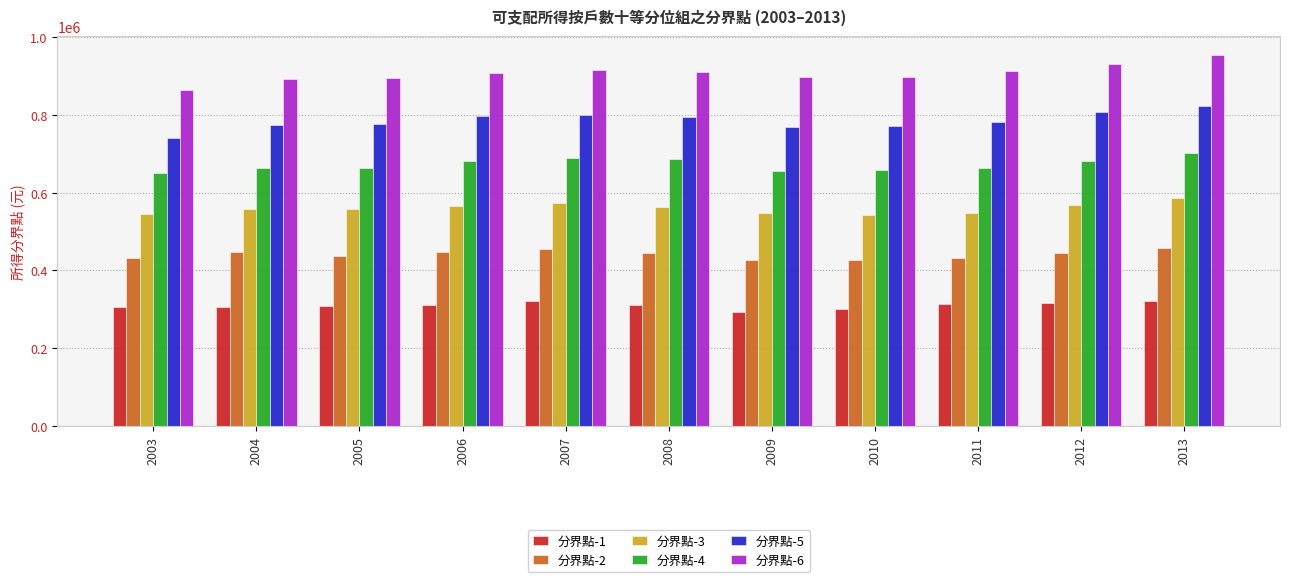

How many bars are there in total?

66